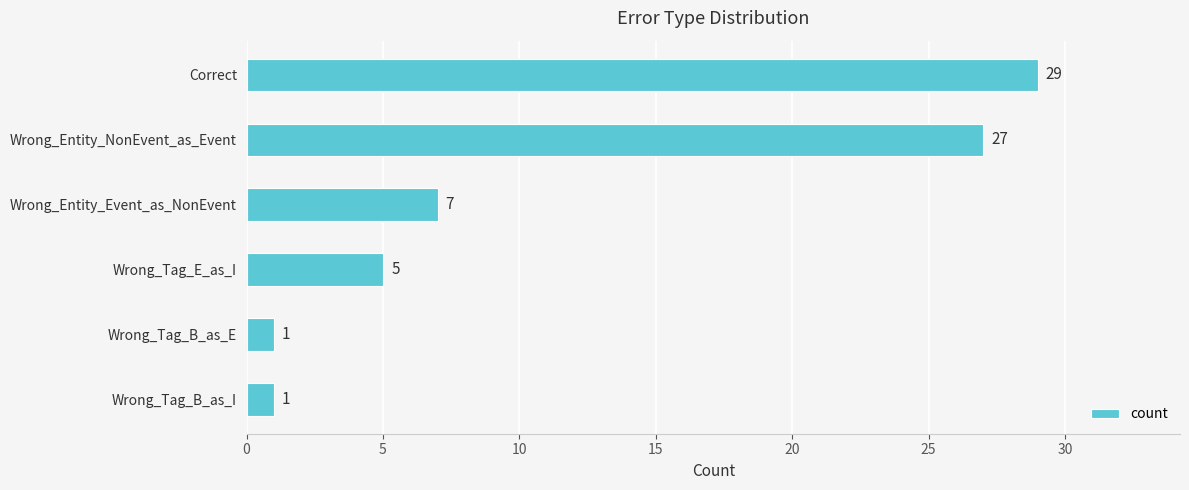

Between Wrong_Tag_B_as_E and Correct, which is larger?

Correct